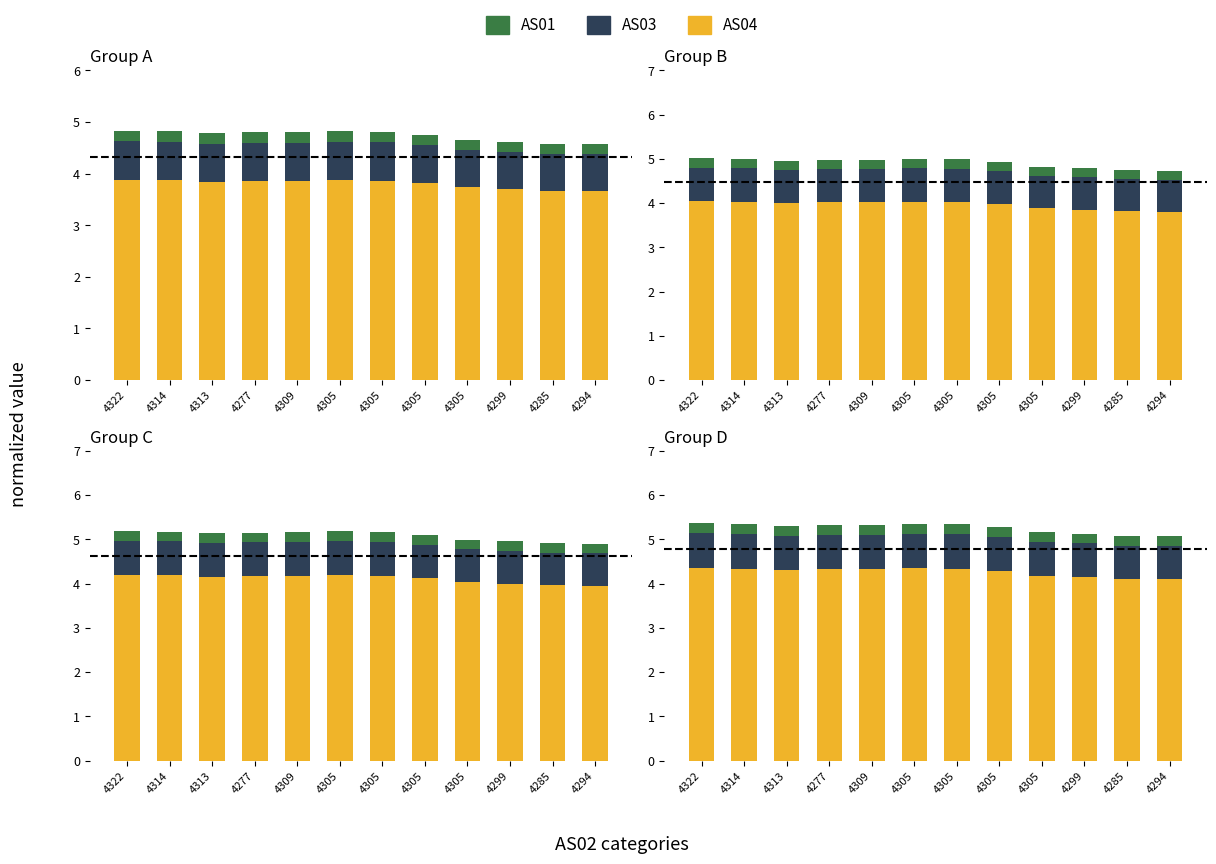

The AS03 series shows 0.8 at 4314. True or false?

True